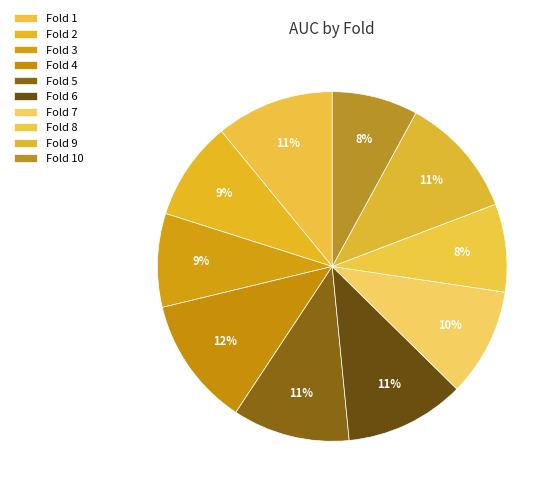

Is it true that Fold 6 is 11% of the pie?

True